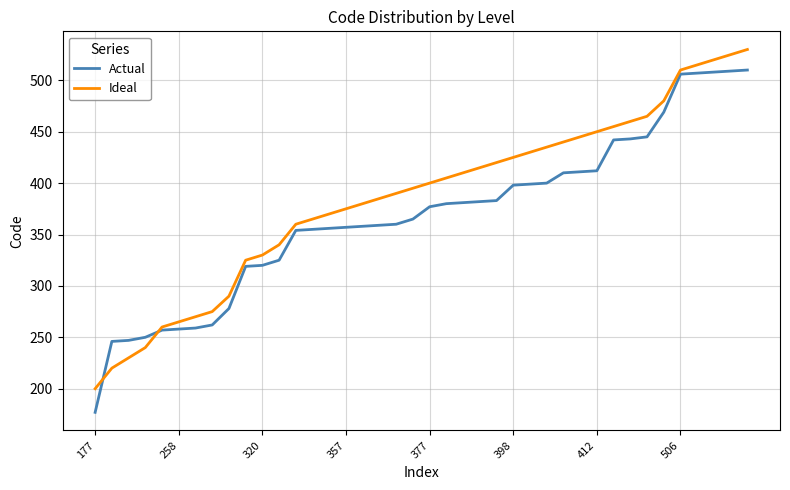

What is the sum of all Ideal values?

15400